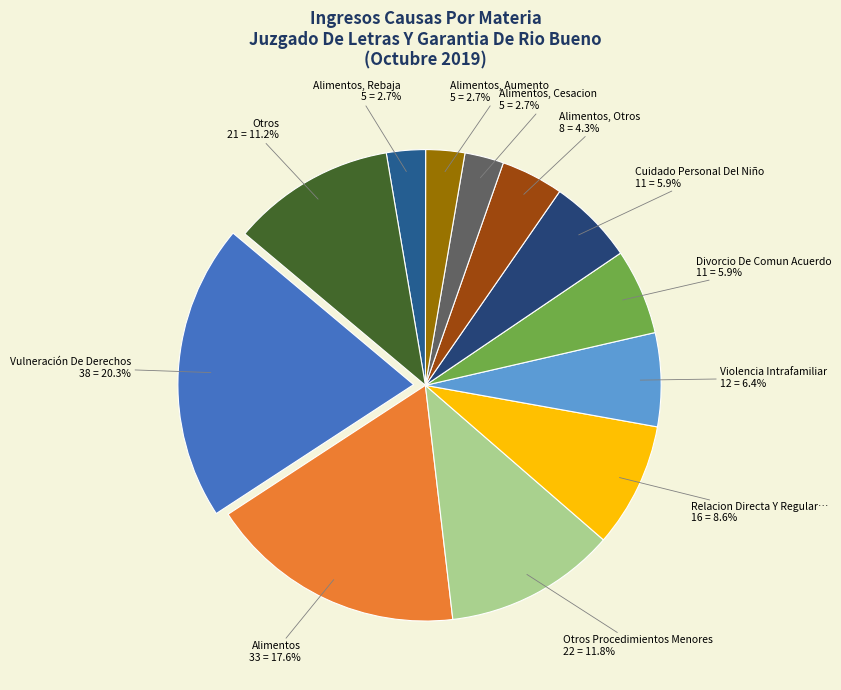

What is the smallest slice in the pie chart?

Alimentos, Cesacion